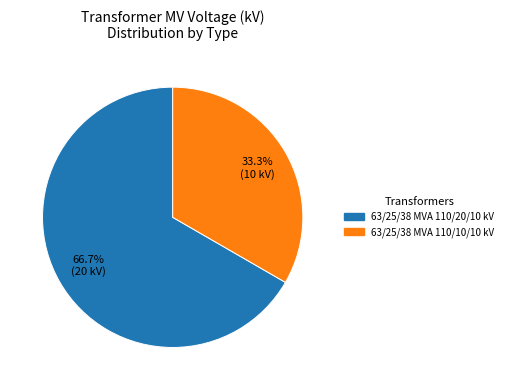

Approximately how many times larger is the value at 63/25/38 MVA 110/10/10 kV compared to 63/25/38 MVA 110/20/10 kV?

0.5